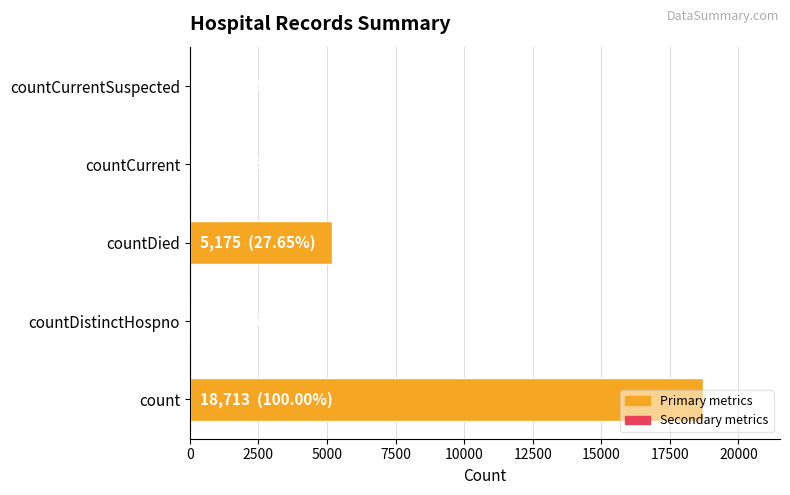

Between countCurrent and count, which is larger?

count